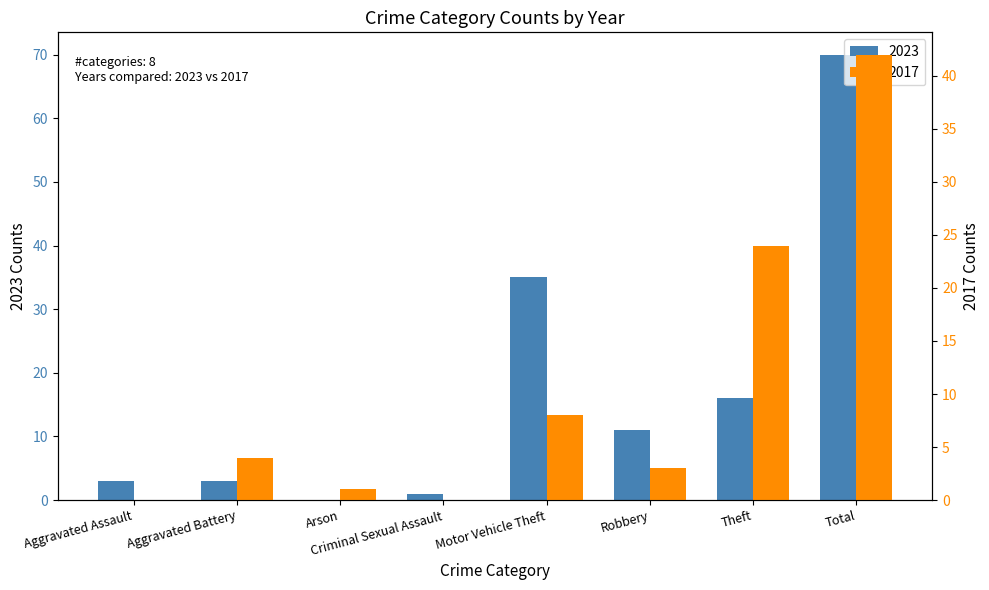

Which label corresponds to the largest value in the chart?

Total